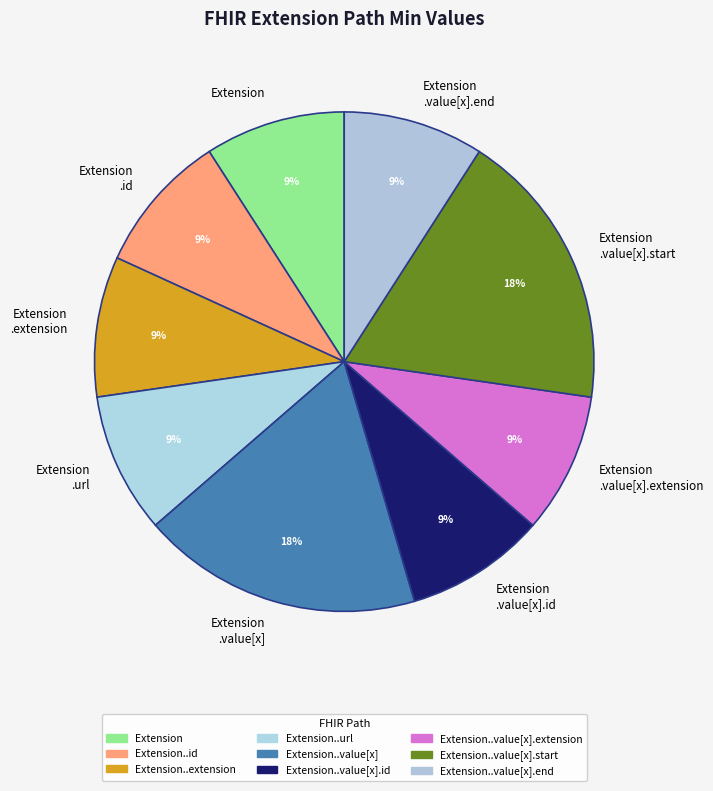

Is there any slice that represents more than half of the pie?

No